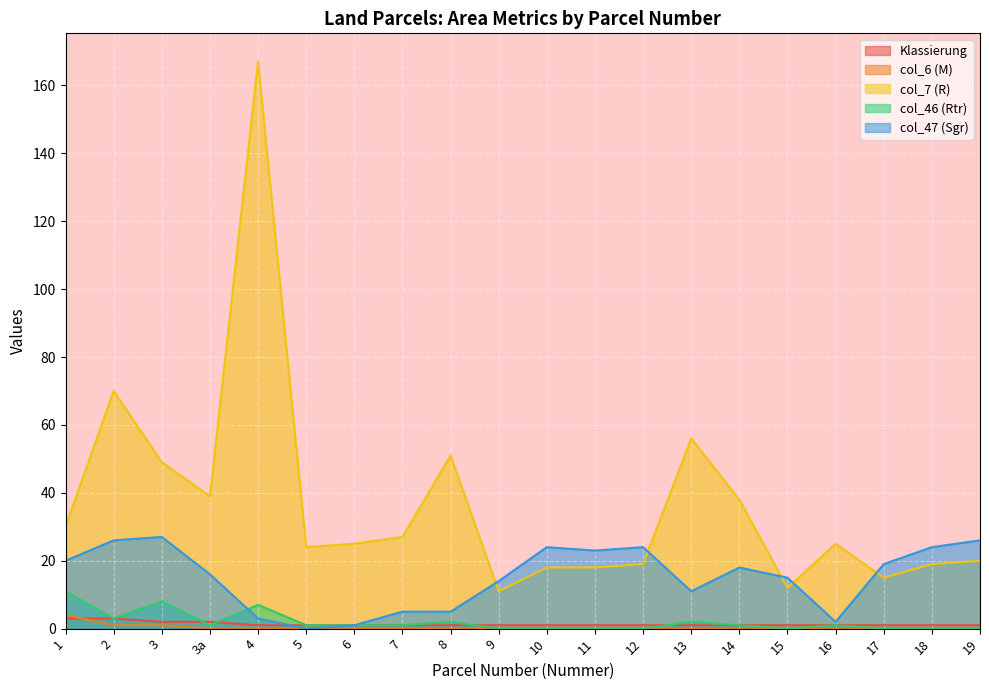

Does the chart display data point markers on the line(s)?

No